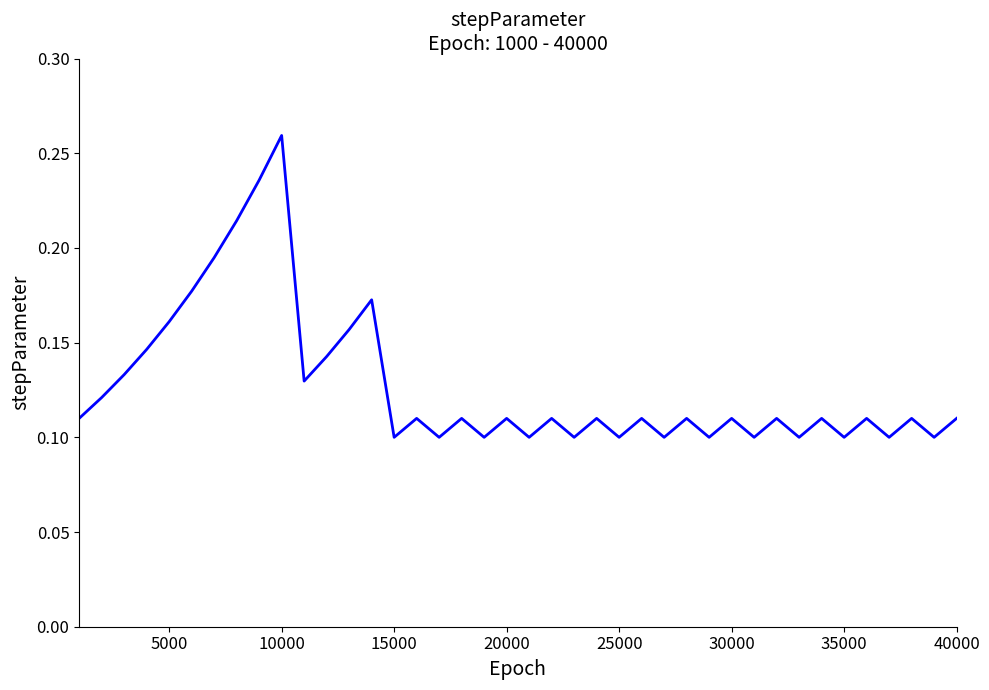

Which label corresponds to the largest value in the chart?

10000